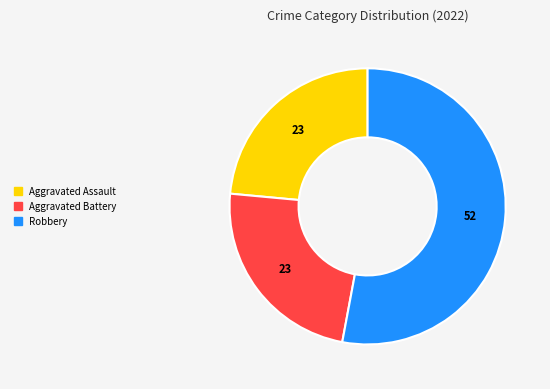

Is there a majority slice in this chart?

Yes